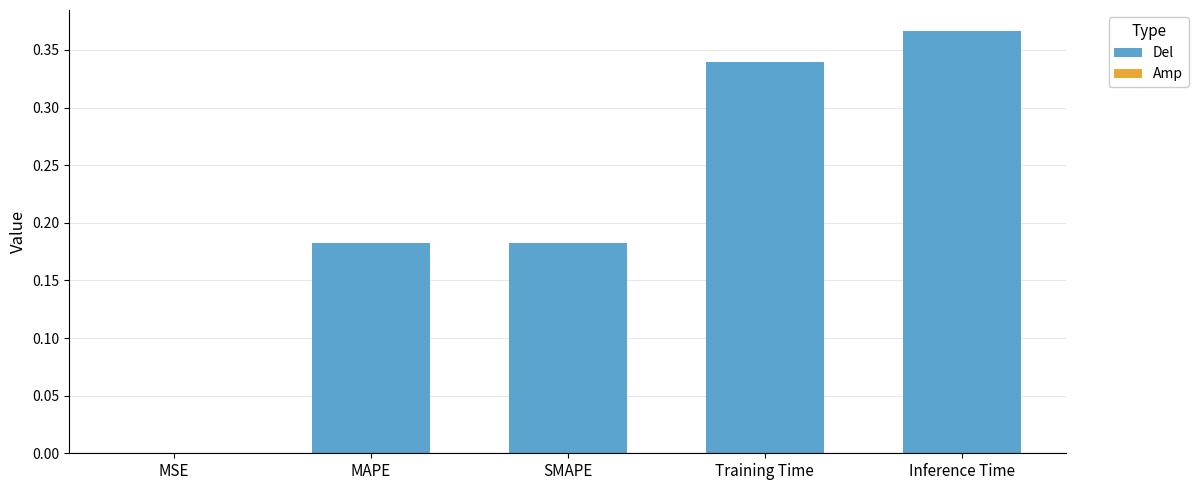

Is it true that the value at Inference Time is 0.5?

False